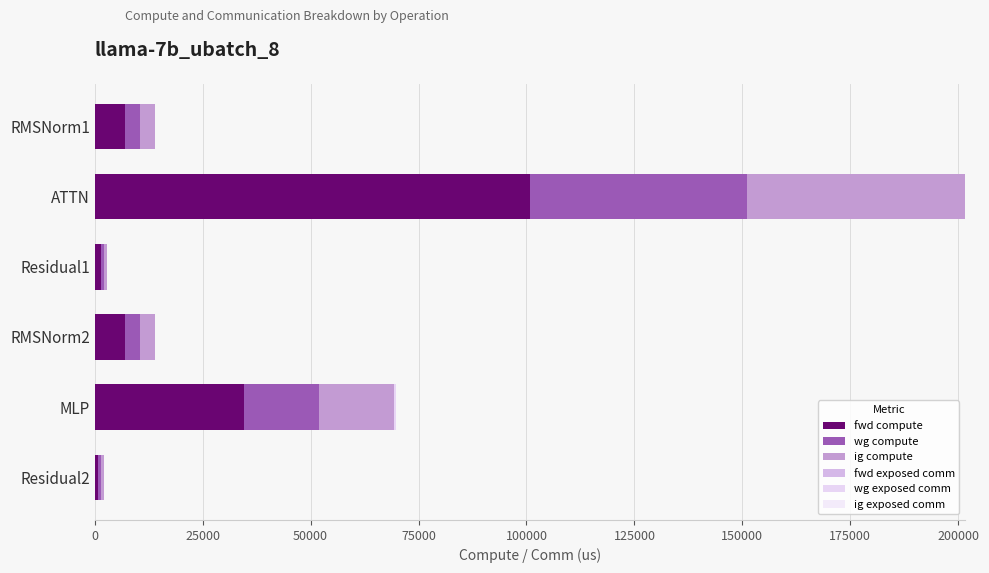

Which series has the largest range (max minus min)?

fwd compute